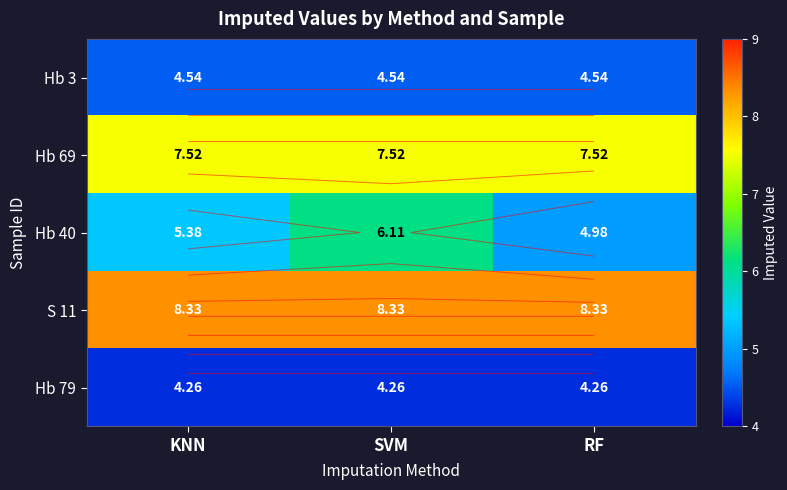

Rank the categories by Hb 40 value from highest to lowest.

SVM, KNN, RF